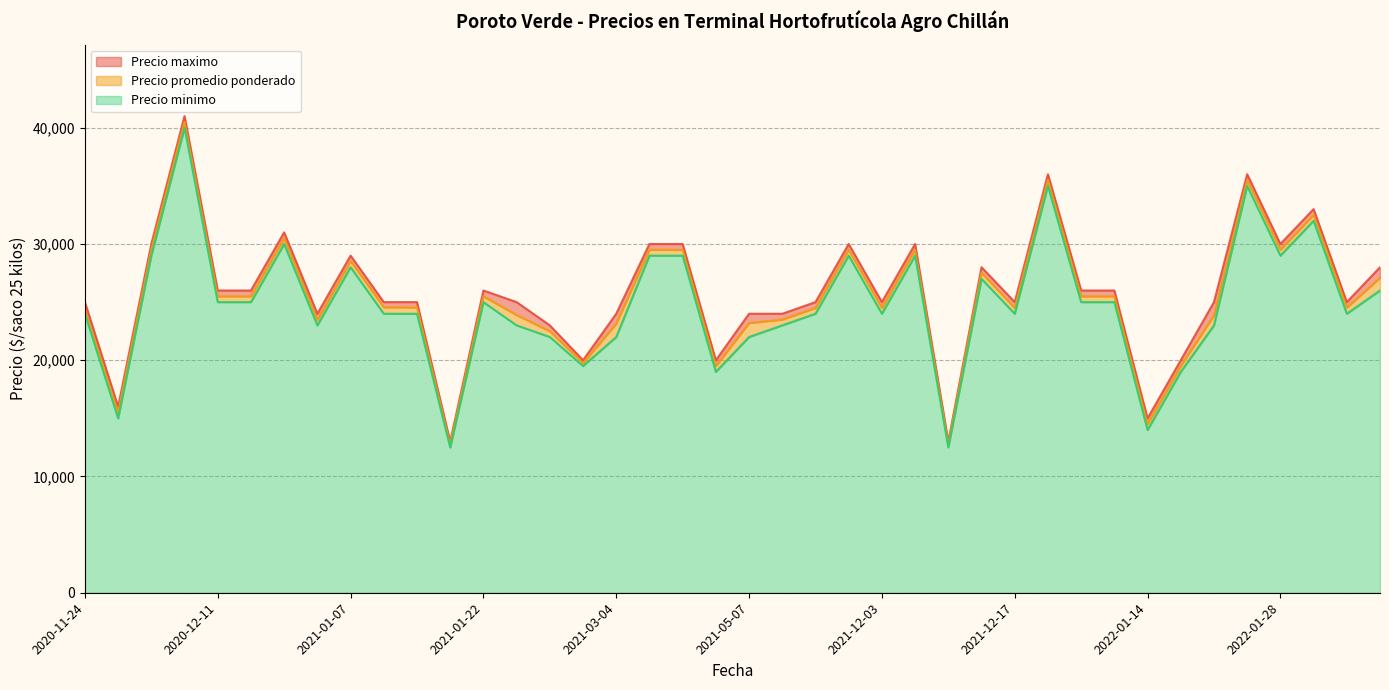

What are all the series names shown in the legend?

Precio maximo, Precio promedio ponderado, Precio minimo